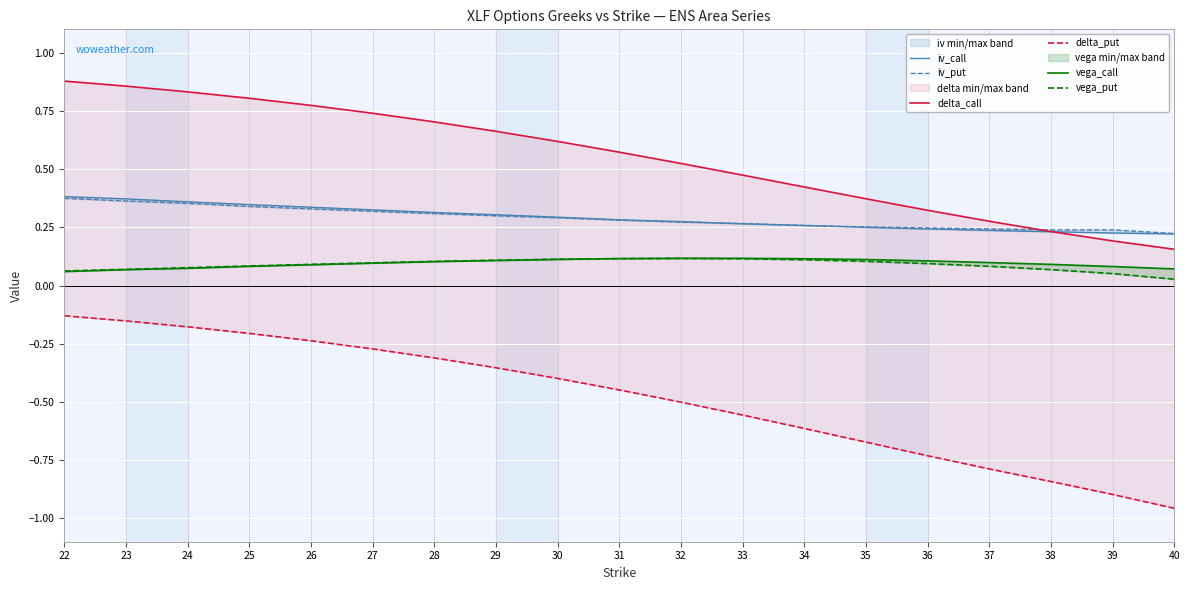

Rank the categories by iv_call value from lowest to highest.

40, 39, 38, 37, 36, 35, 34, 33, 32, 31, 30, 29, 28, 27, 26, 25, 24, 23, 22